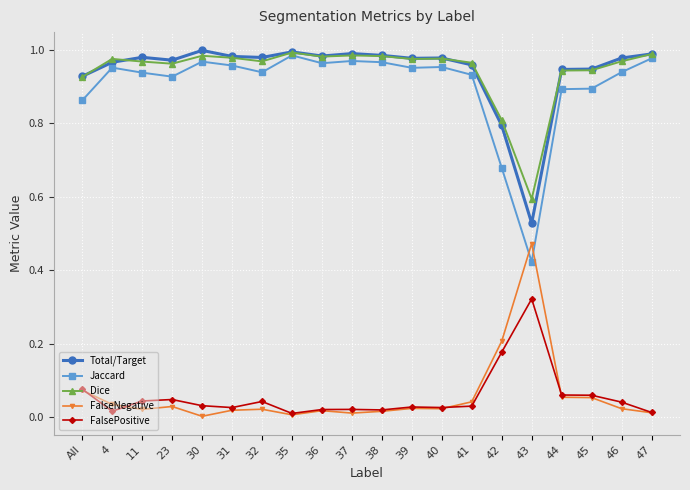

What is the label of the 2nd point from the left?

4